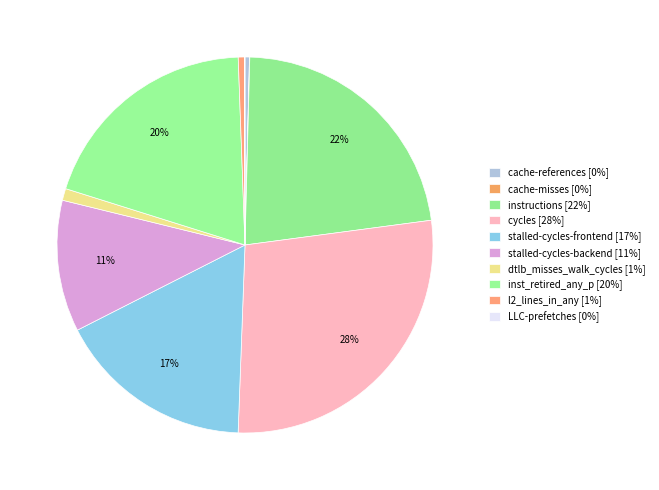

To the nearest percent, what is the average slice percentage?

10%